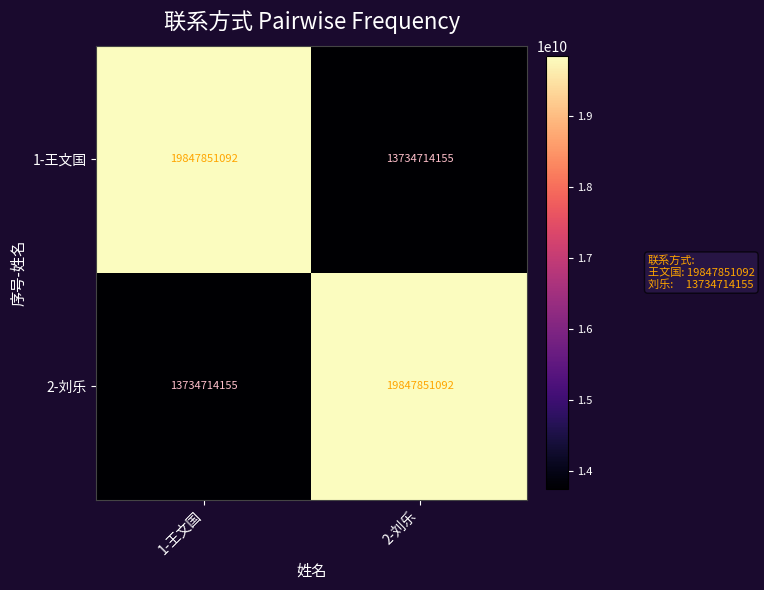

At how many categories does at least one series exceed 19532457083?

2